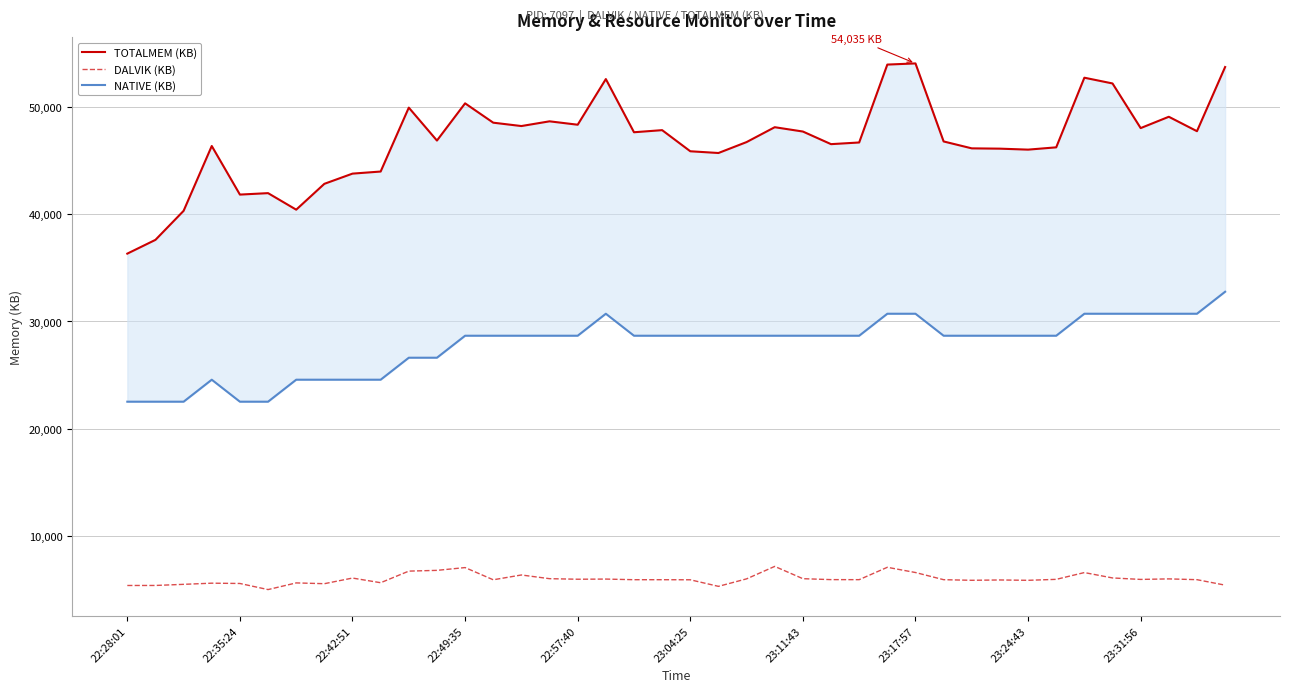

What is the difference between the TOTALMEM (KB) values at 27 and 25?

7411